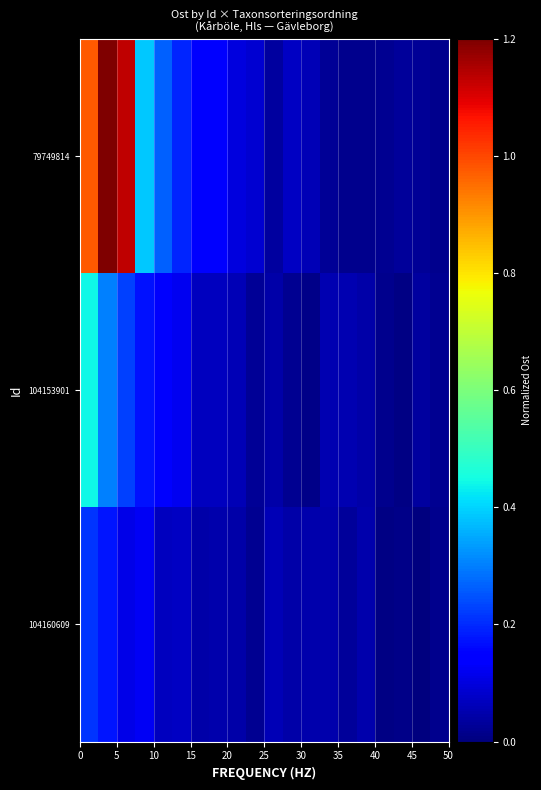

Reading right to left, list all the values displayed in this chart.

79749814: 0.0	0.0	0.0	0.0	0.0	0.0	0.0	0.1	0.1	0.0	0.1	0.1	0.1	0.1	0.2	0.3	0.4	1.1	1.5	1.0
104153901: 0.0	0.0	0.0	0.0	0.0	0.1	0.1	0.0	0.0	0.0	0.0	0.1	0.1	0.1	0.1	0.1	0.2	0.2	0.3	0.4
104160609: 0.0	0.0	0.0	0.0	0.0	0.0	0.0	0.1	0.0	0.1	0.0	0.0	0.0	0.0	0.1	0.1	0.1	0.1	0.2	0.2